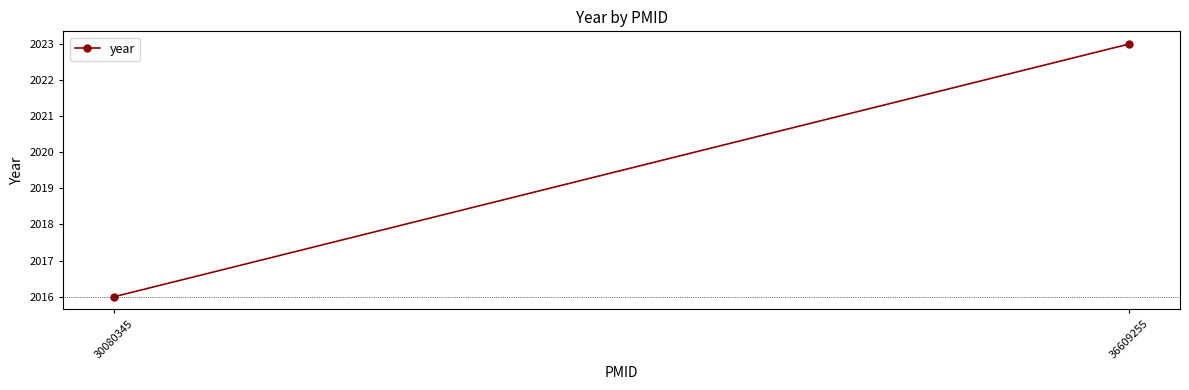

How many lines are shown in the chart?

1